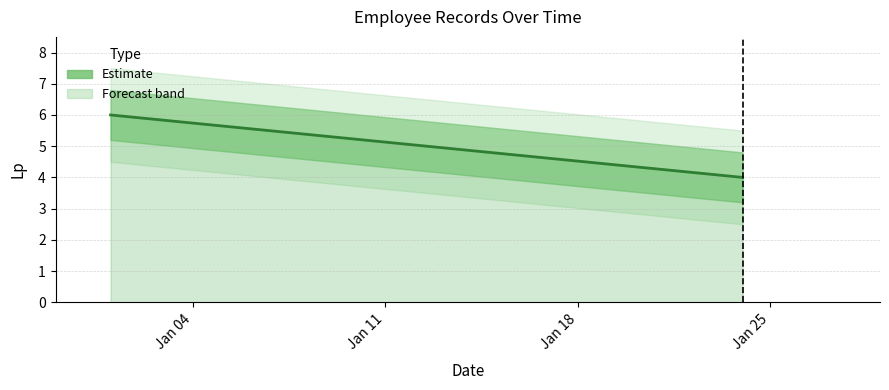

What value does the data have at Jan 04?

6